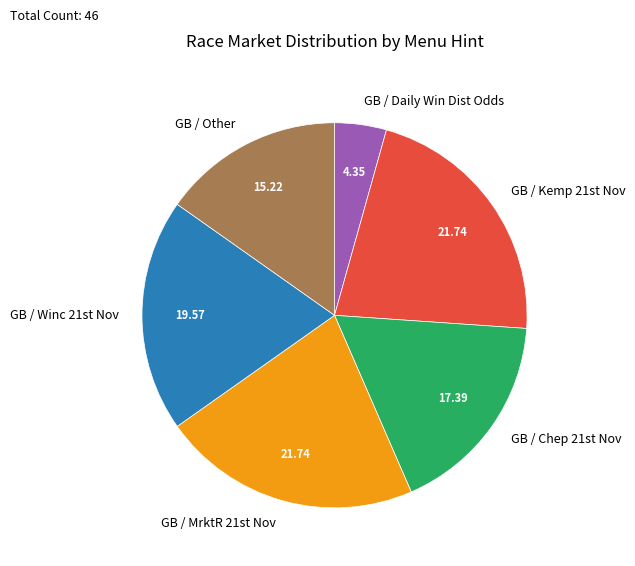

How many slices are in this pie chart?

6